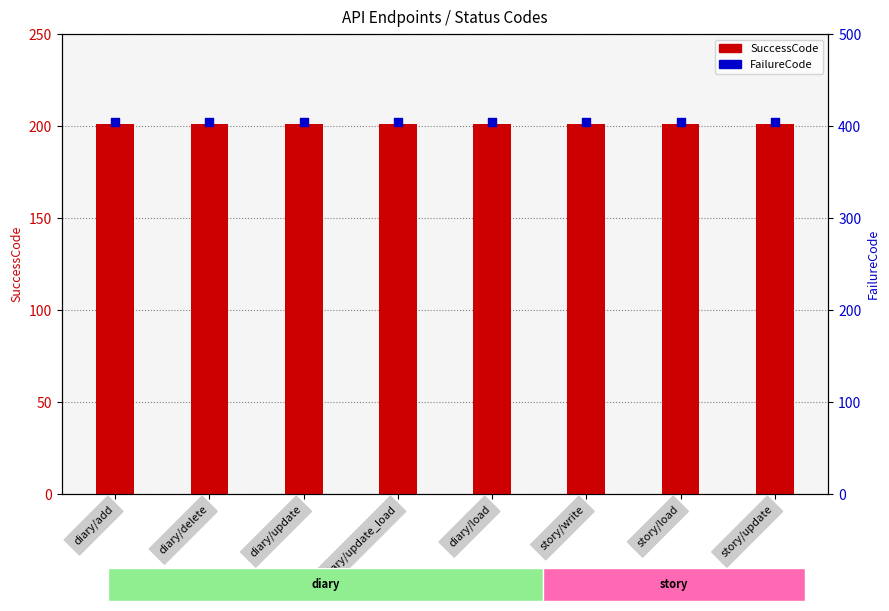

At how many categories does at least one series exceed 402?

8